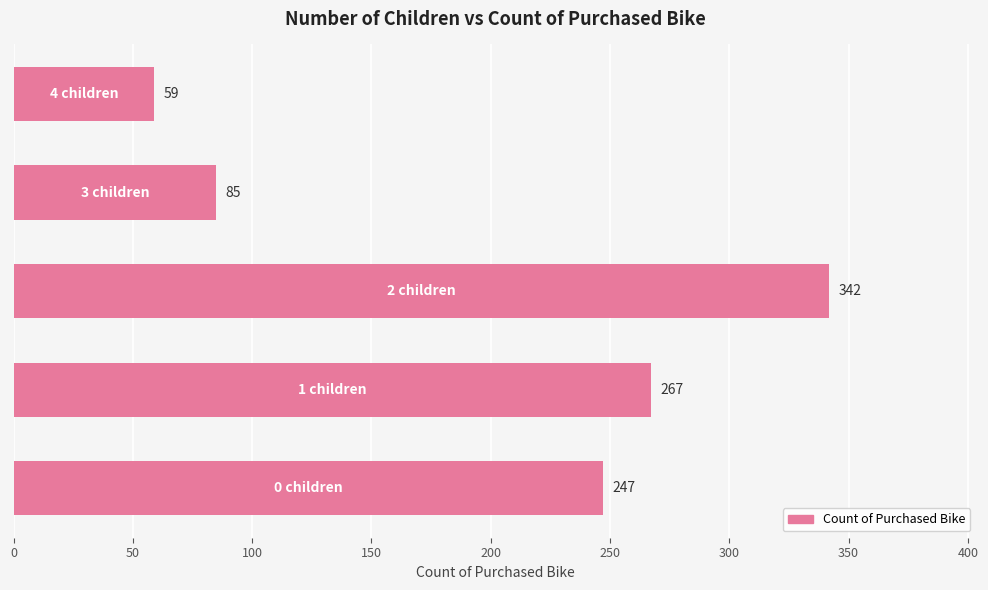

What is the average value?

200